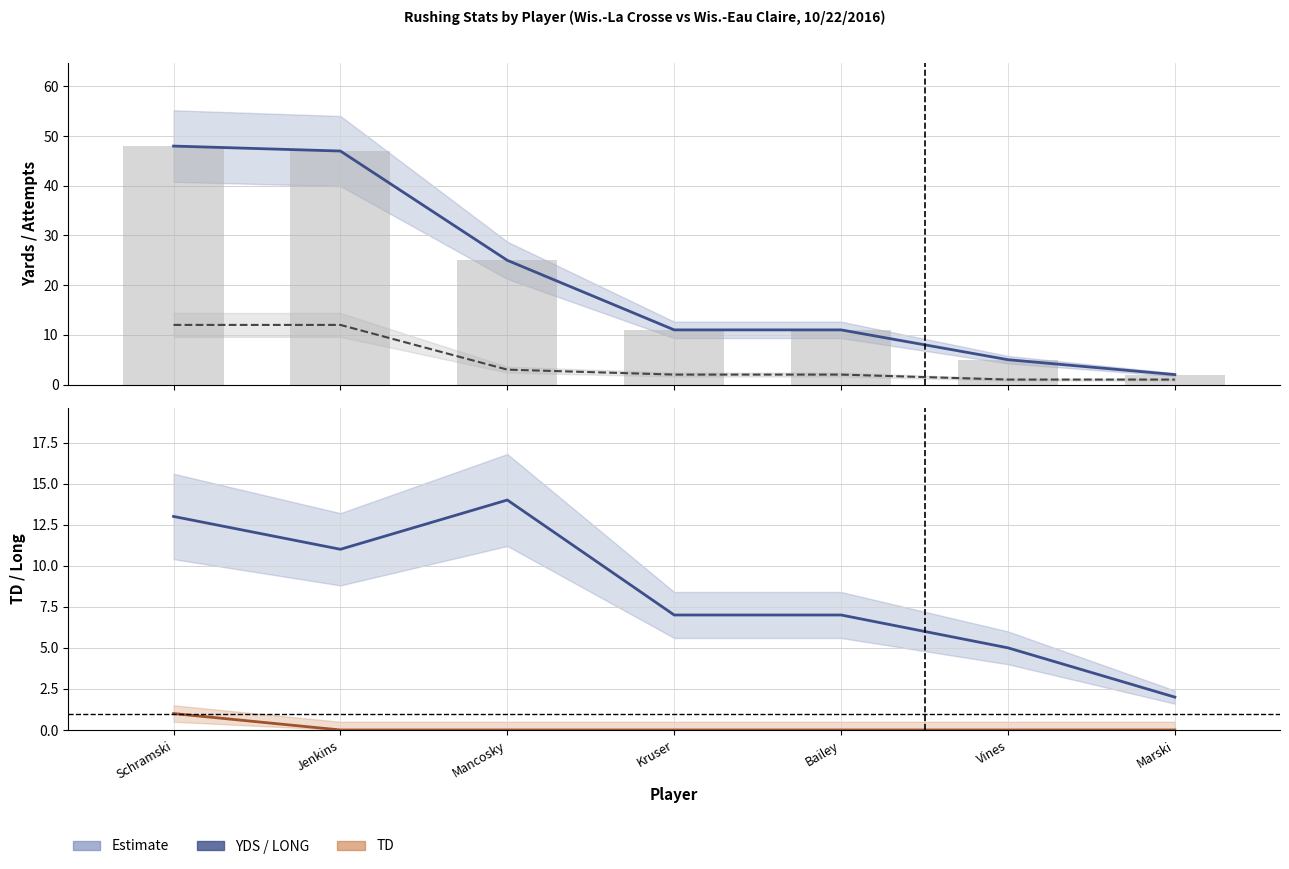

Between Jenkins and Vines, which series saw the biggest shift?

YDS (estimate)